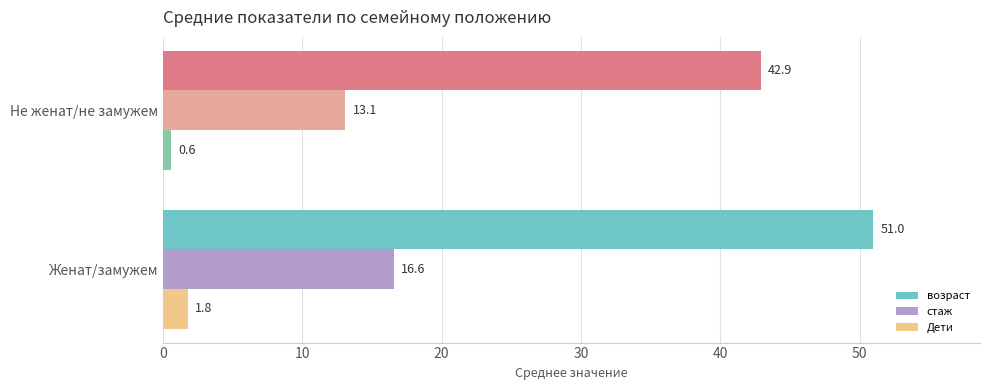

At how many categories does at least one series exceed 14?

2